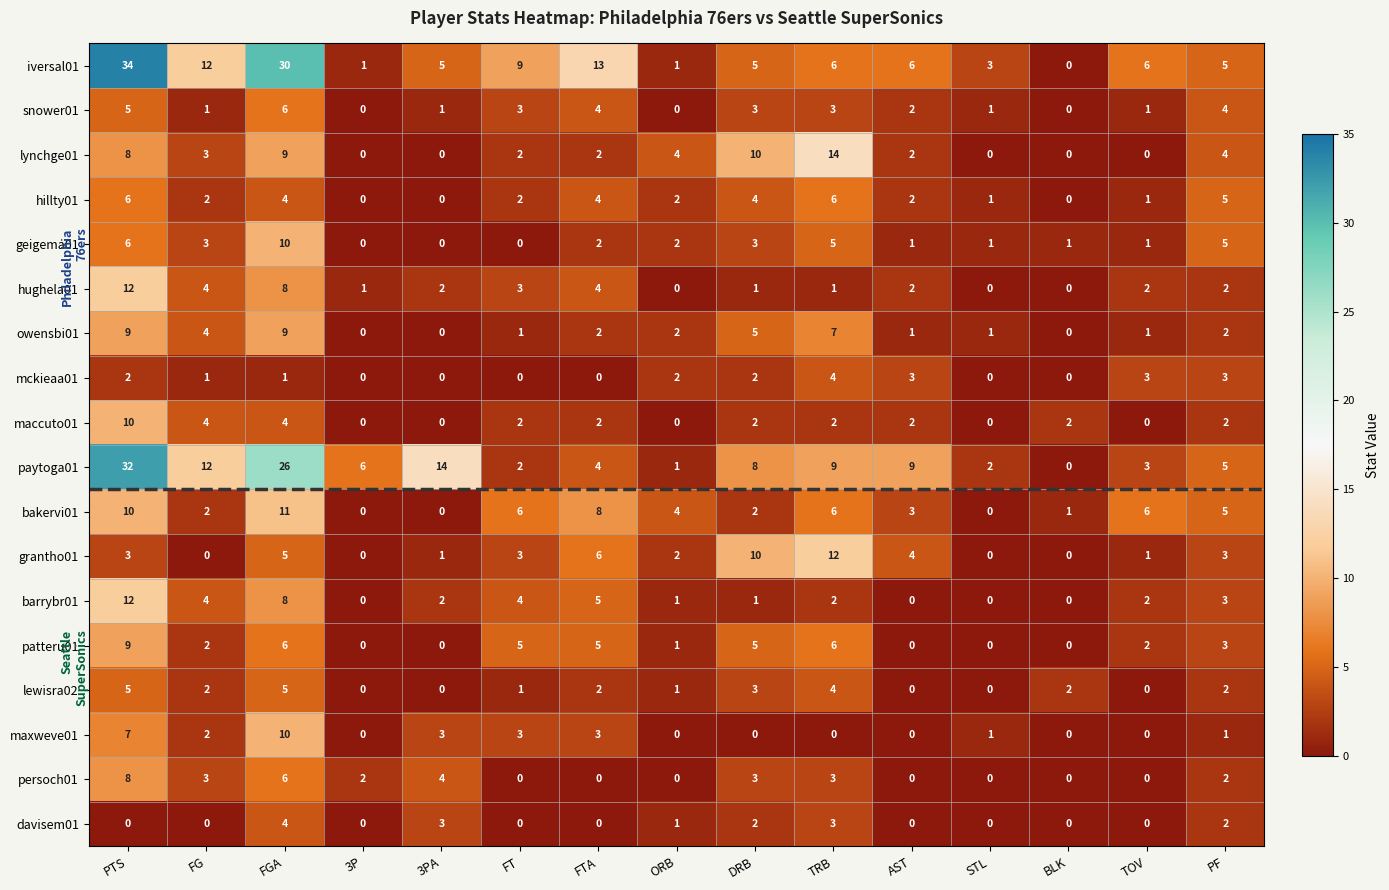

Which series changed the most between AST and BLK?

paytoga01